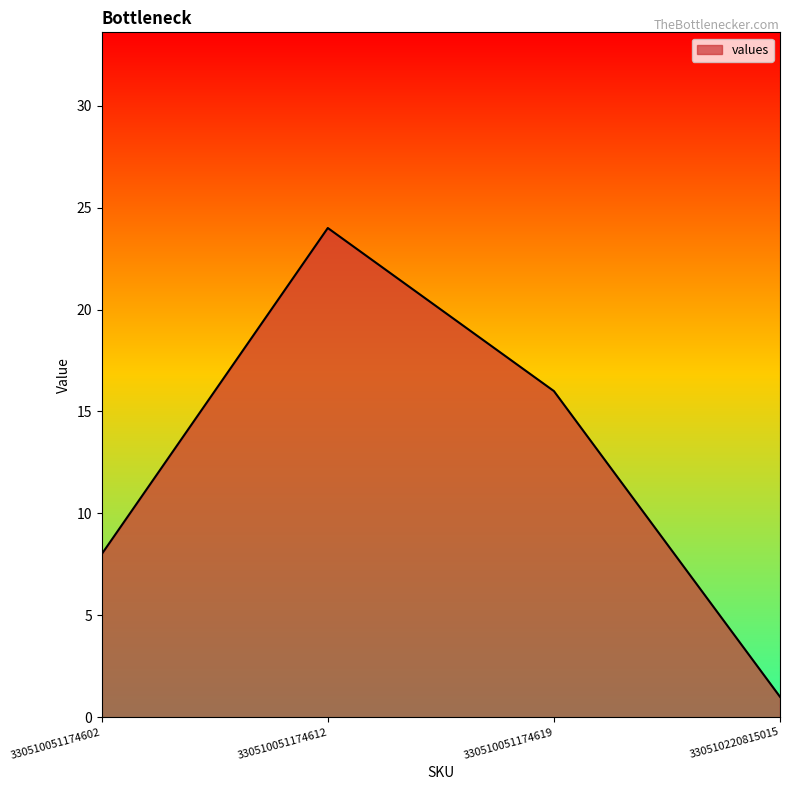

Which category has the lowest value across all series?

330510220815015